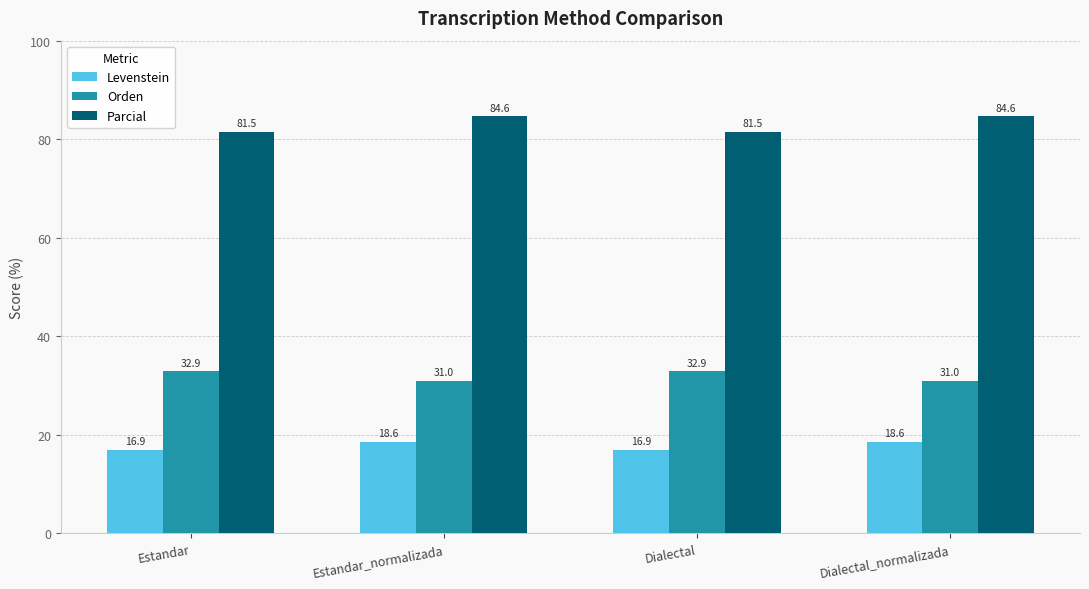

How many bars are there in each group?

3